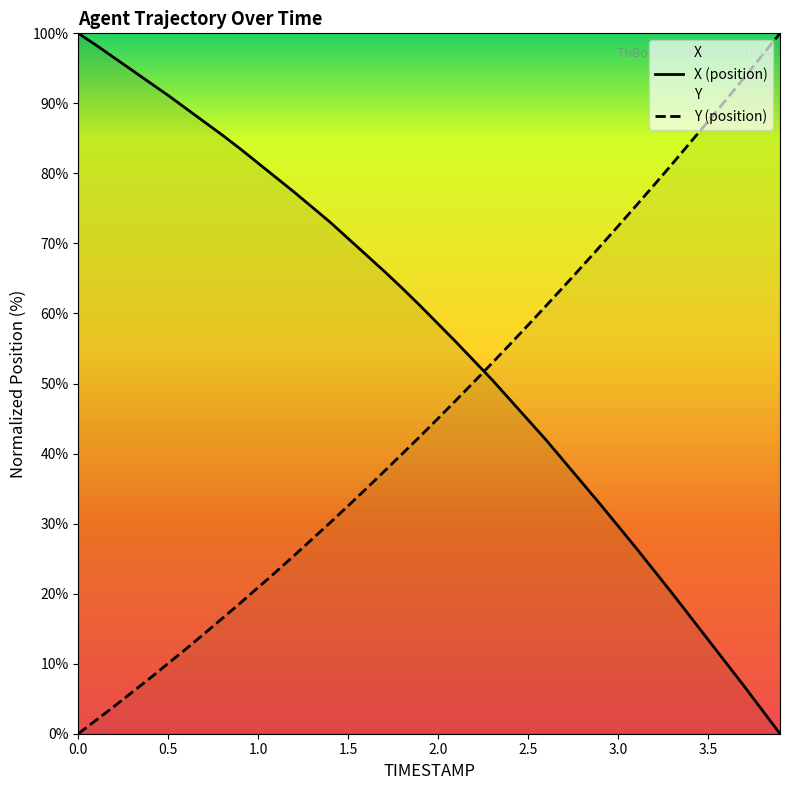

List the series in order of their peak value, highest first.

X, Y